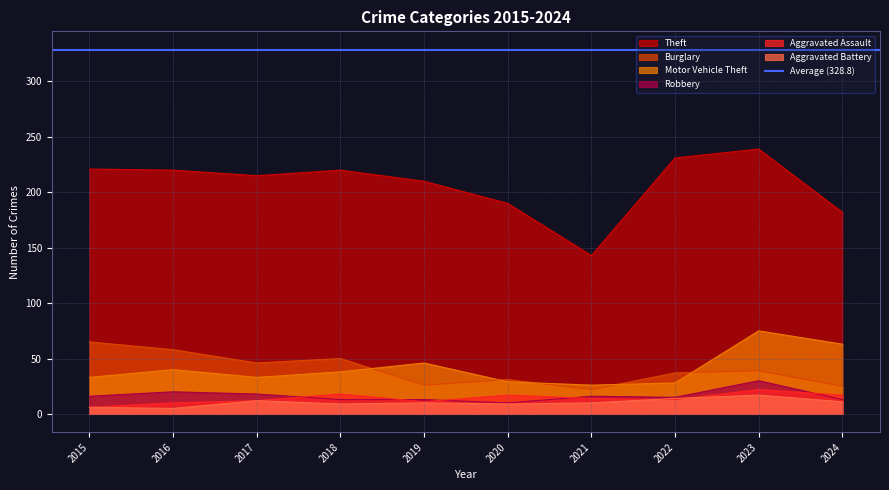

Reading left to right, transcribe all the data shown in this chart.

Theft: 221	220	215	220	210	190	143	231	239	182
Burglary: 65	58	46	50	26	31	22	37	39	25
Motor Vehicle Theft: 33	40	33	38	46	29	26	28	75	63
Robbery: 16	20	18	13	13	10	16	15	30	13
Aggravated Assault: 6	10	12	18	11	17	14	13	22	17
Aggravated Battery: 6	5	12	9	10	9	10	14	17	11